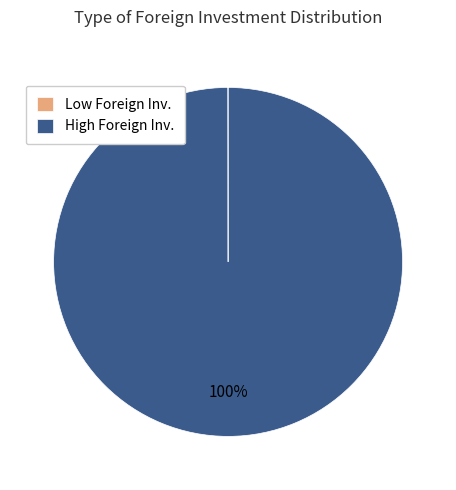

To the nearest percent, what is the average slice percentage?

50%